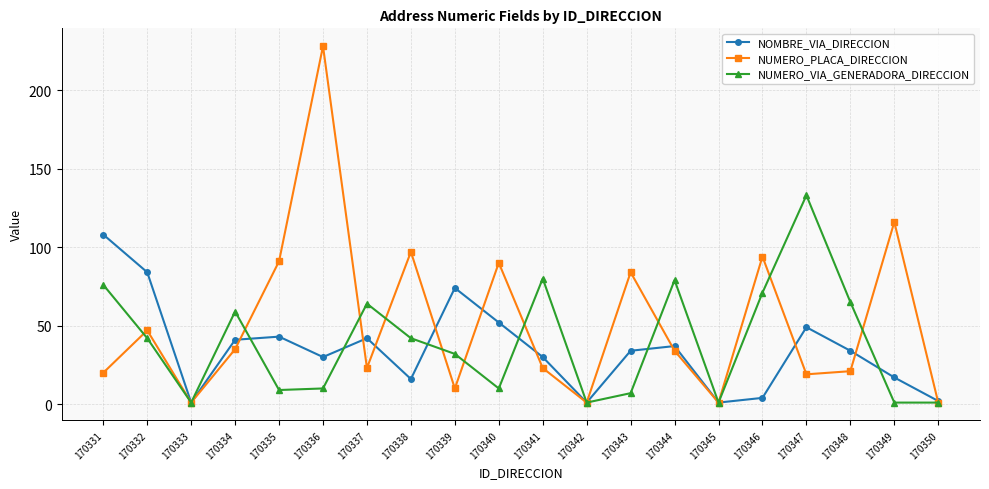

Read the NOMBRE_VIA_DIRECCION value at 170331.

108